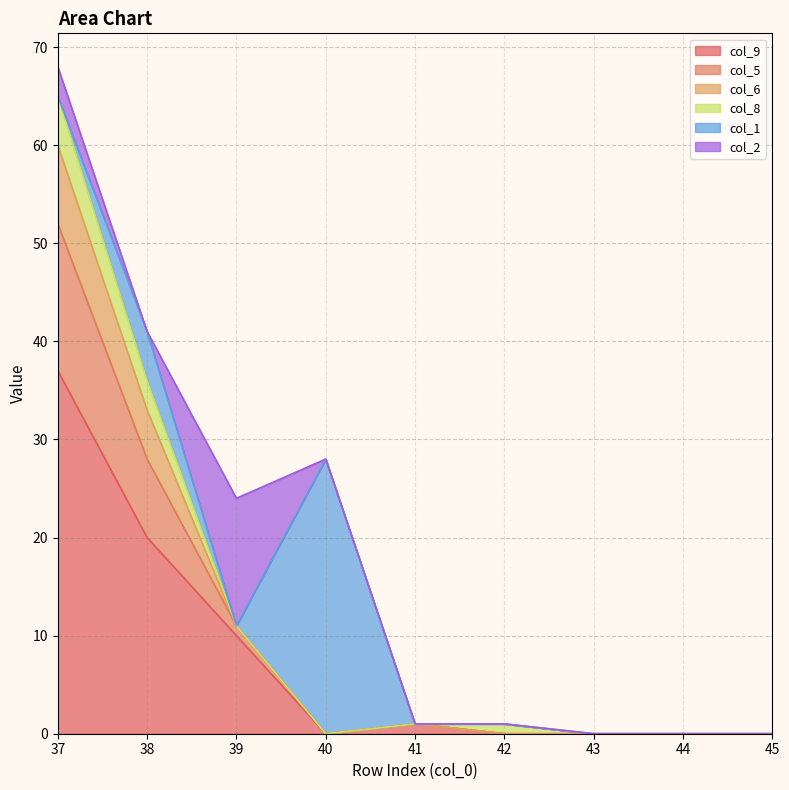

At which label is col_9 closest to 18?

38